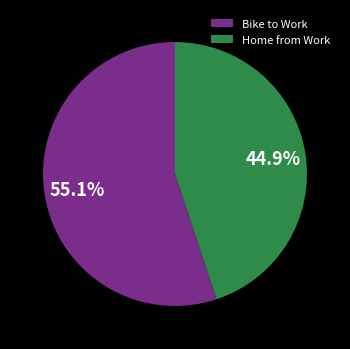

To the nearest percent, what is the difference between the Home from Work and Bike to Work slice percentages?

10%